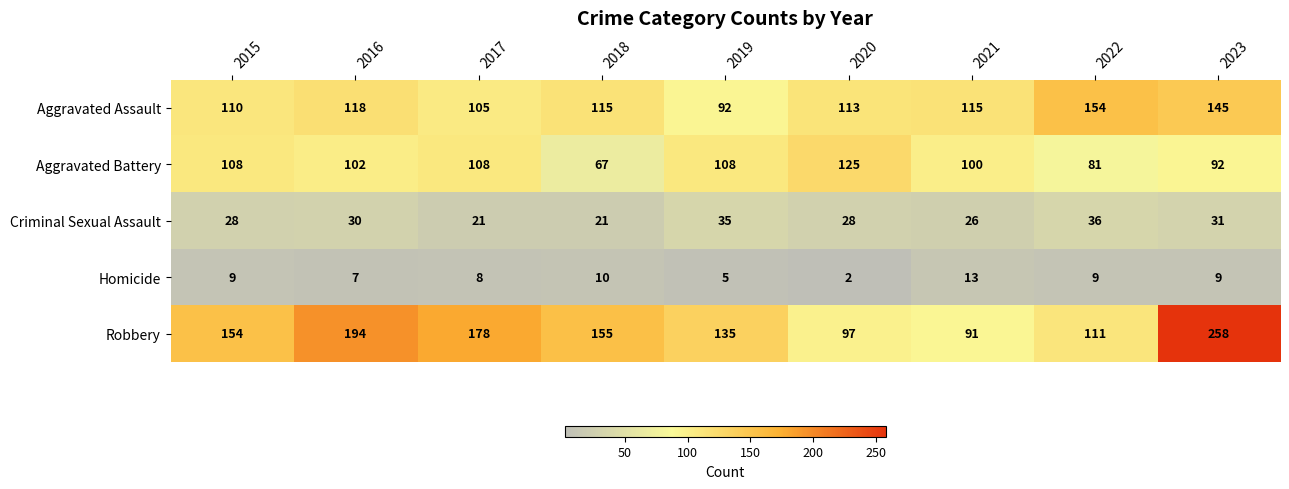

The value of Robbery at 2019 is 84. True or false?

False